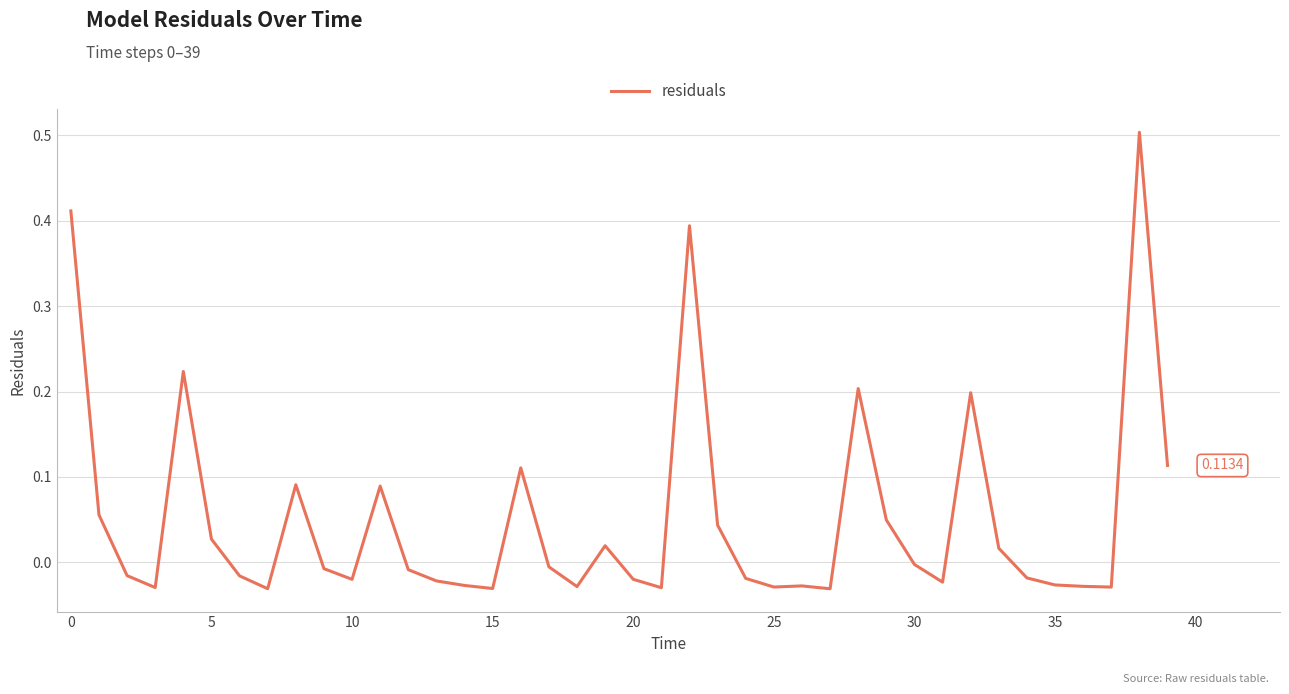

What is the difference between the maximum and minimum values?

0.5